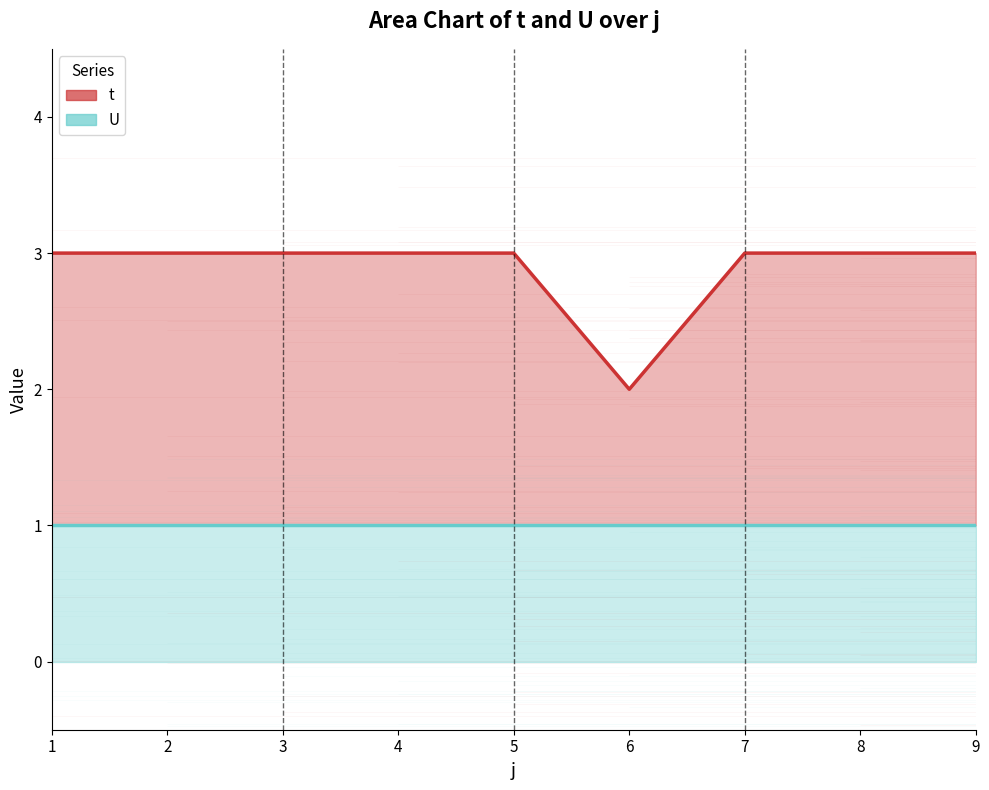

What is the value of the U point at the 1st from the left?

1